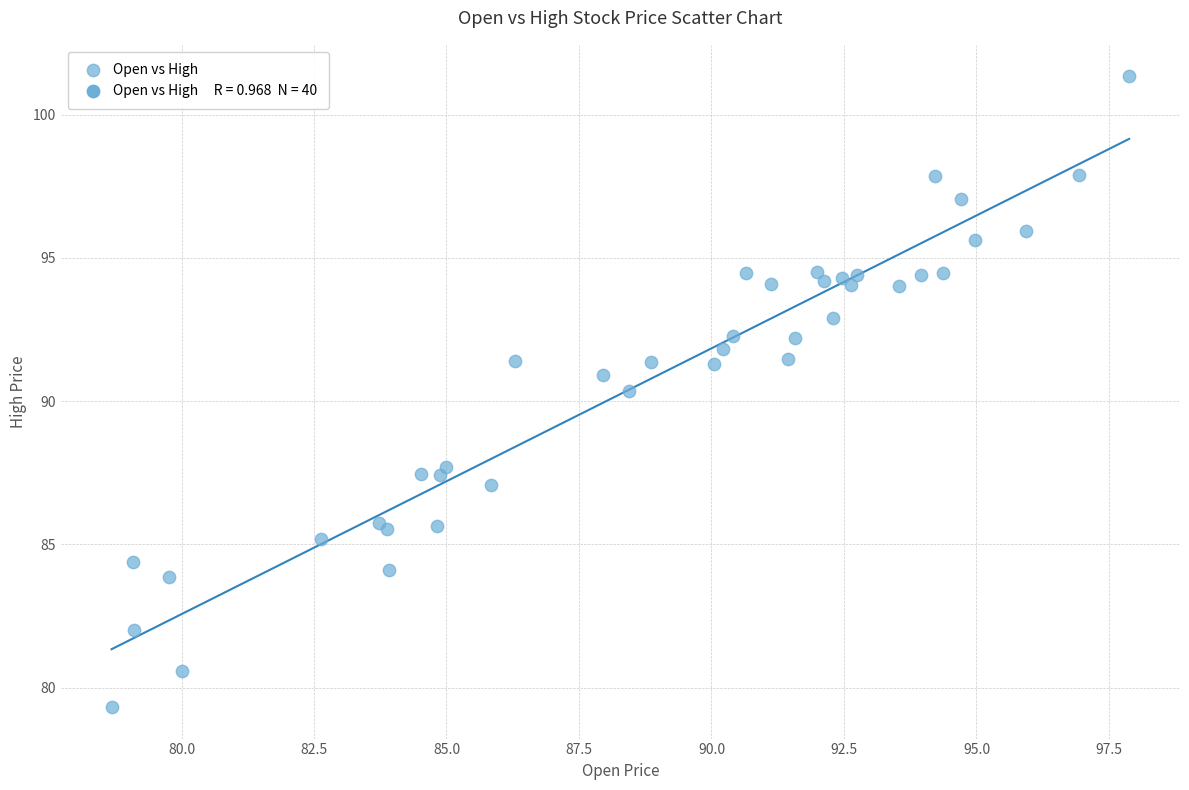

What Y value in the scatter plot is closest to 90?

90.4